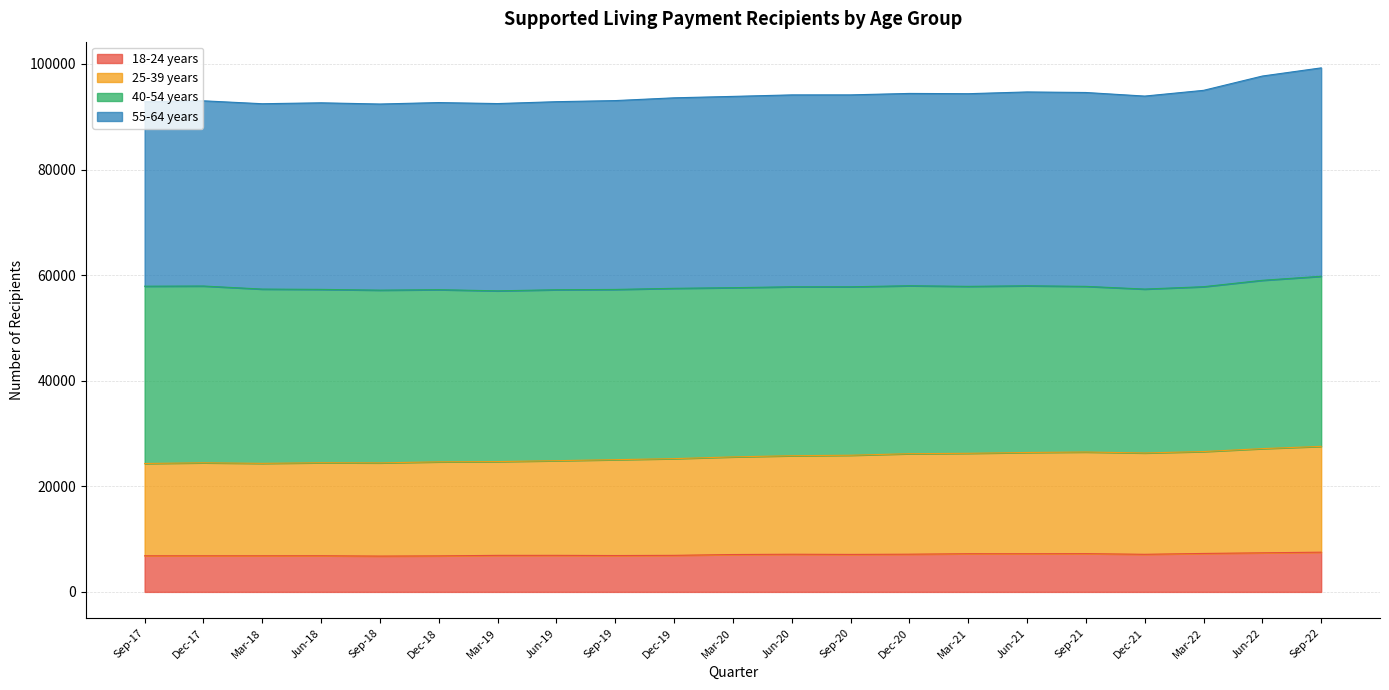

True or false: 55-64 years and 25-39 years intersect in this chart.

False